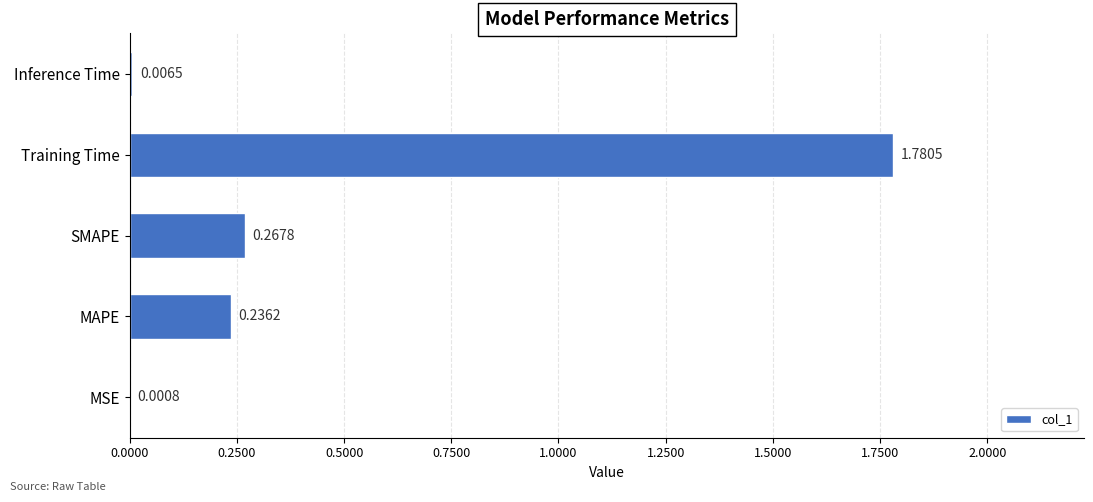

What is the sum of all values?

2.3